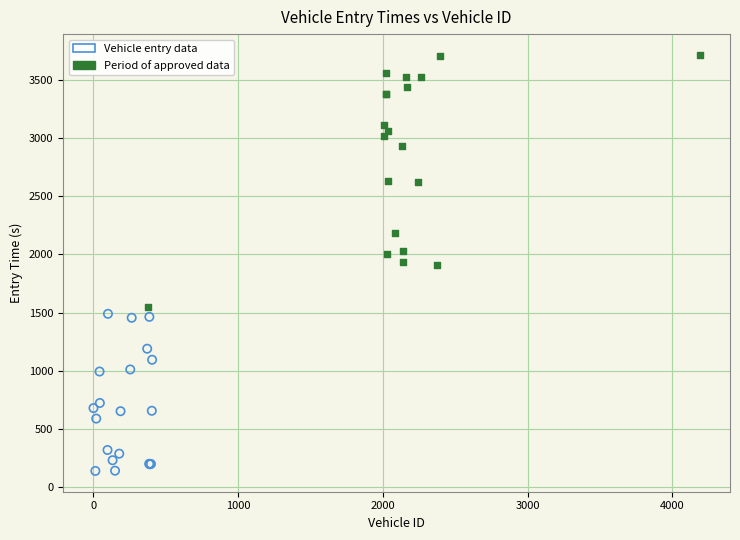

Which series reaches the minimum Y coordinate?

Vehicle entry data